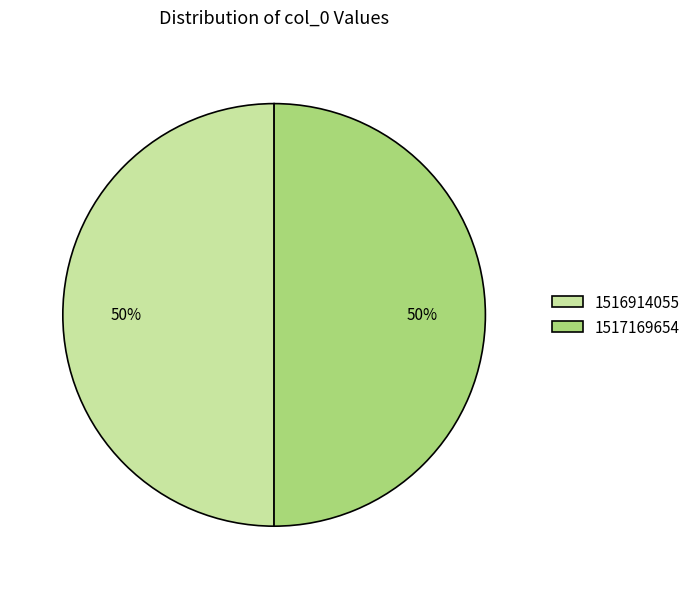

Count the number of slices in the pie.

2